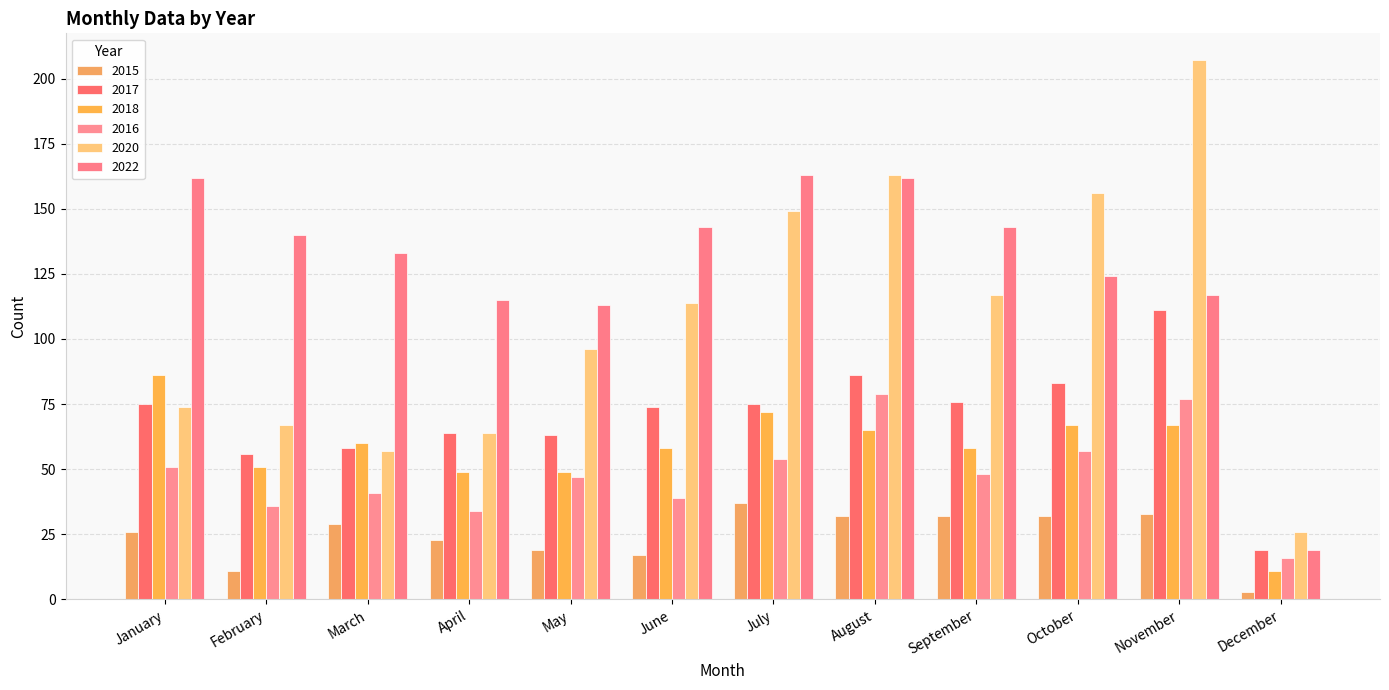

Reading right to left, extract all data points from this chart.

2015: 3	33	32	32	32	37	17	19	23	29	11	26
2017: 19	111	83	76	86	75	74	63	64	58	56	75
2018: 11	67	67	58	65	72	58	49	49	60	51	86
2016: 16	77	57	48	79	54	39	47	34	41	36	51
2020: 26	207	156	117	163	149	114	96	64	57	67	74
2022: 19	117	124	143	162	163	143	113	115	133	140	162